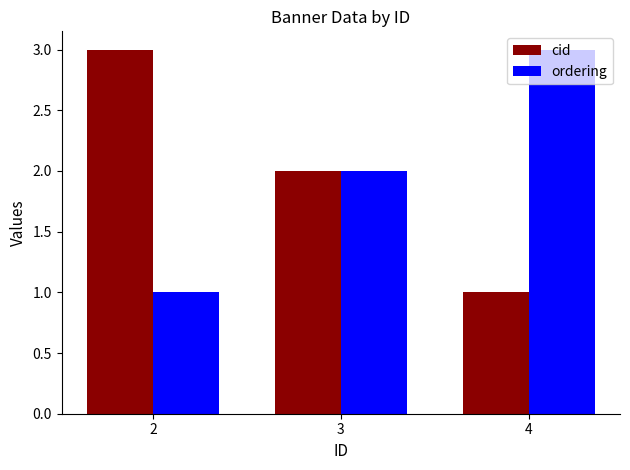

Reading left to right, transcribe all the data shown in this chart.

cid: 2=3	3=2	4=1
ordering: 2=1	3=2	4=3